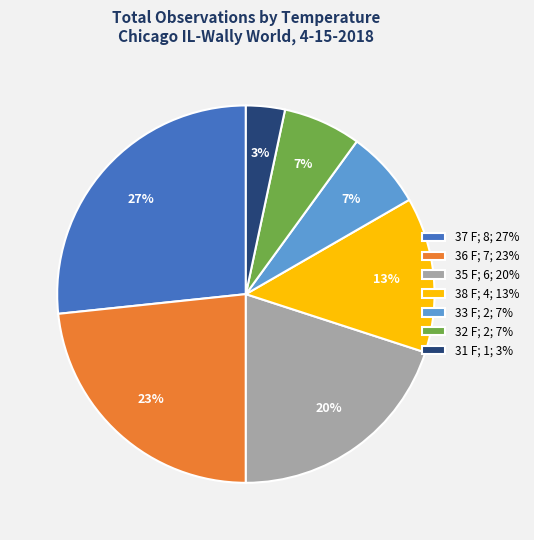

Is the sum of 36 F and 38 F greater than half?

No